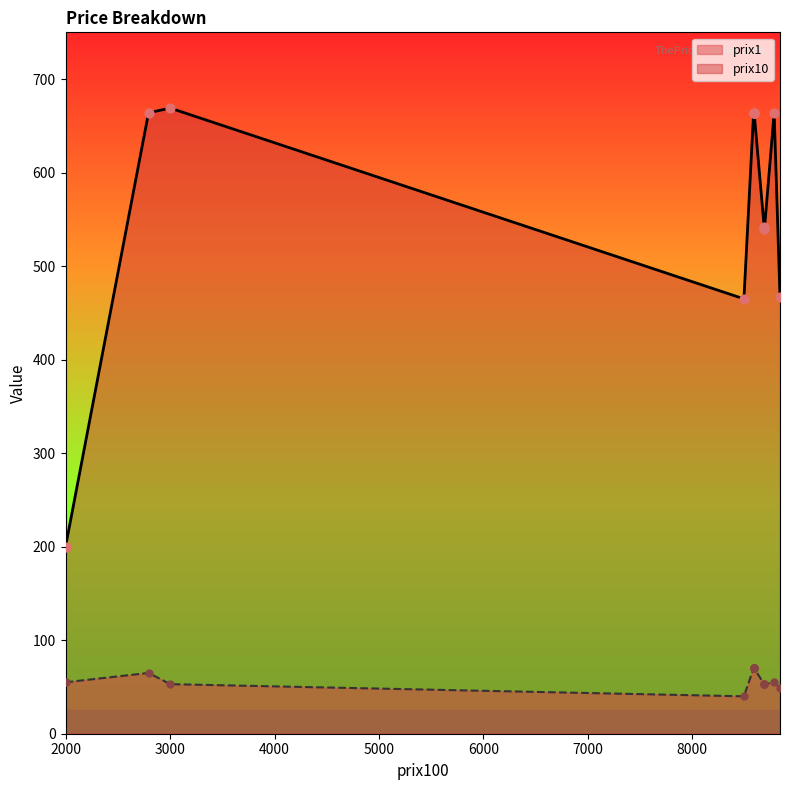

What is the total value across all series at 3?

734